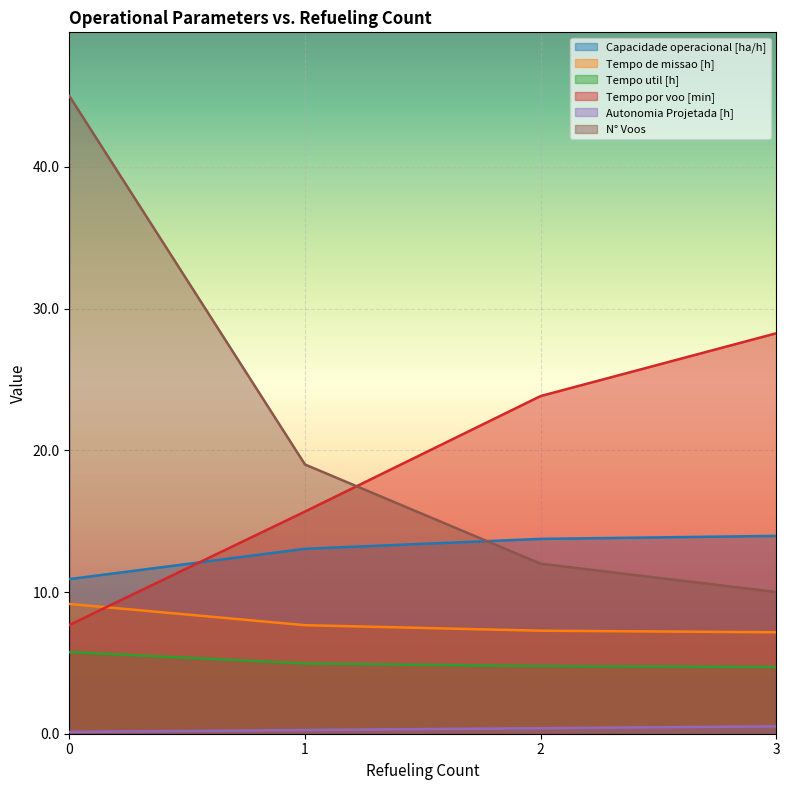

What is the sum of the Tempo por voo [min] values at 1 and 2?

39.5